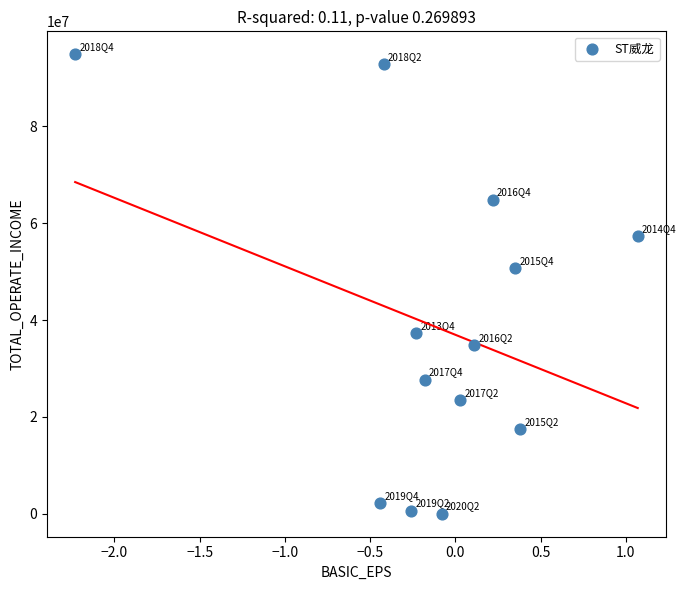

What is the range of Y values (max minus min)?

94897941.0